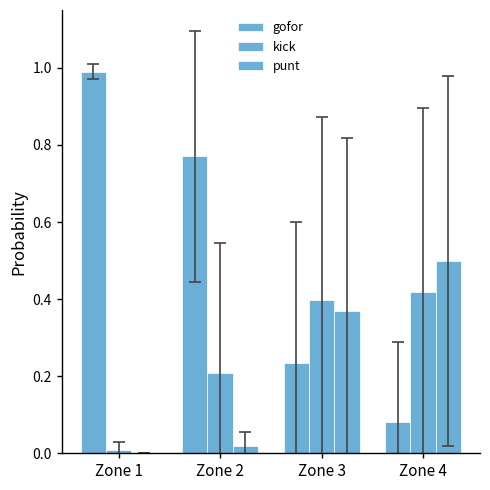

How many categories are shown in the chart?

4